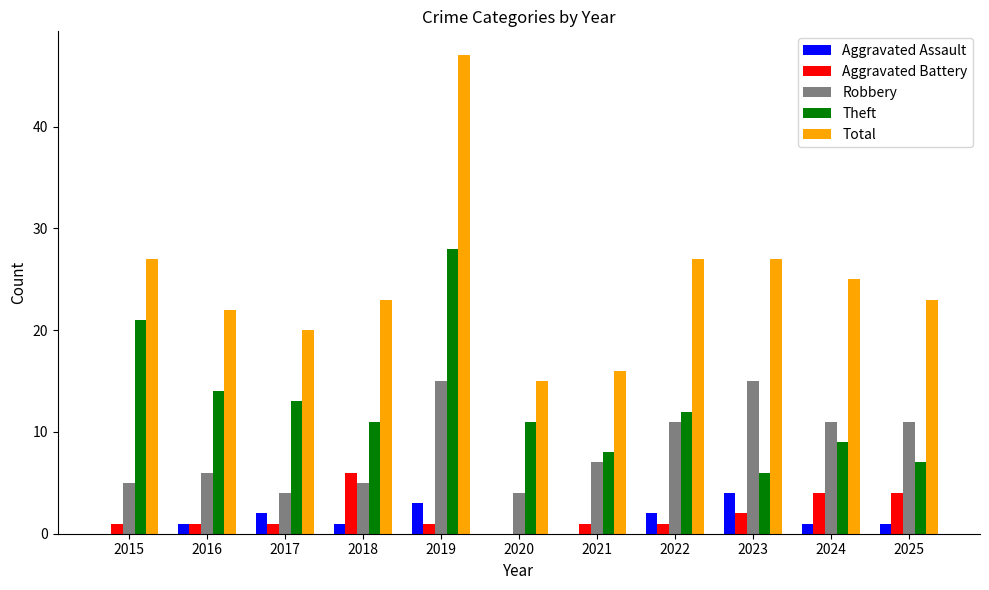

What is the sum of all Robbery values?

94